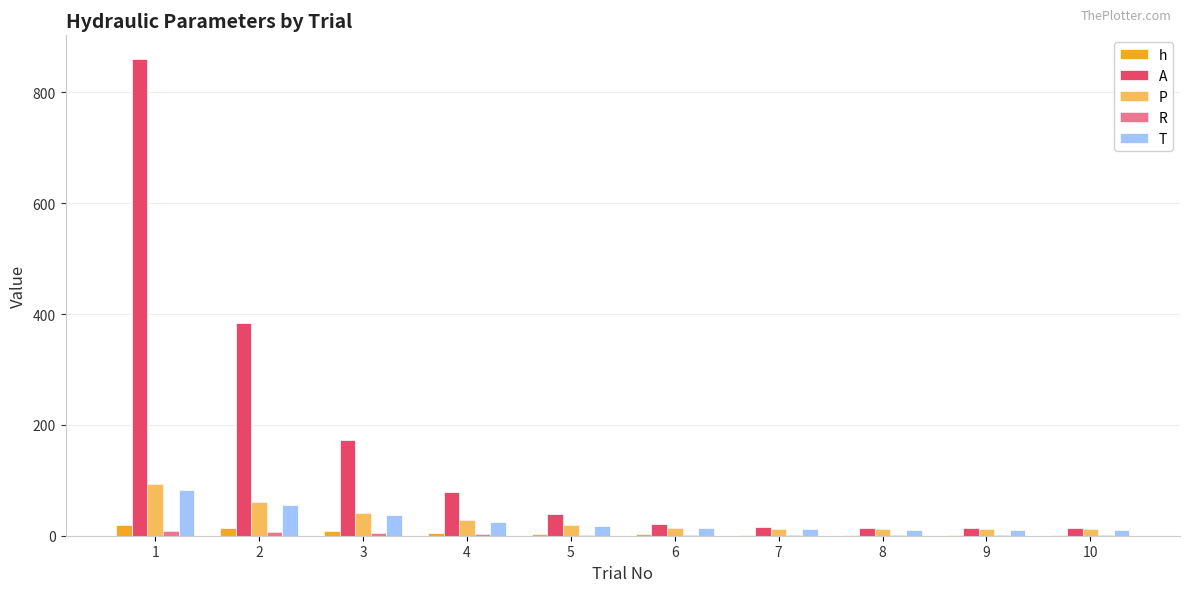

The T series shows 11.2 at 8. True or false?

True